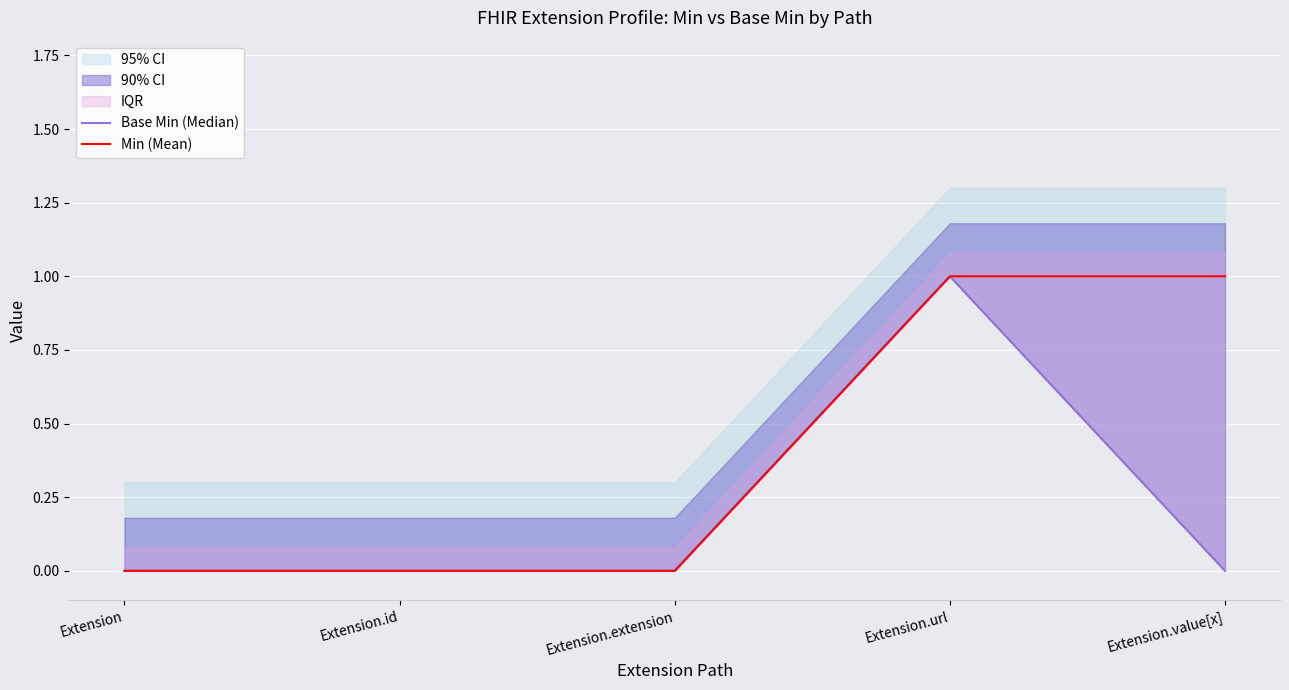

Is this an area chart (filled region under the line)?

No